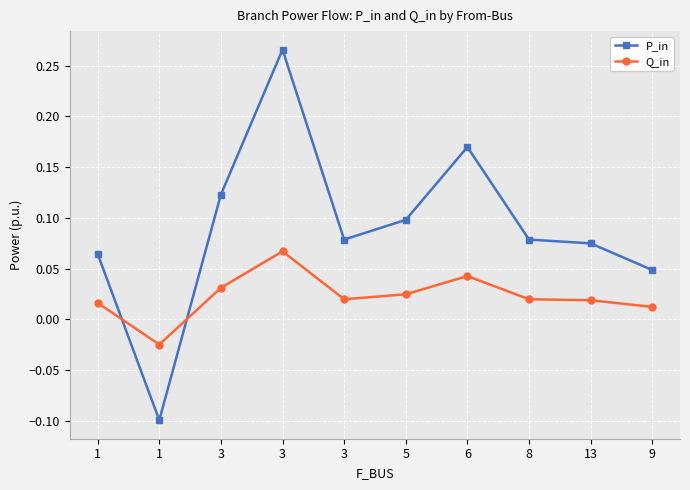

How many lines are shown in the chart?

2